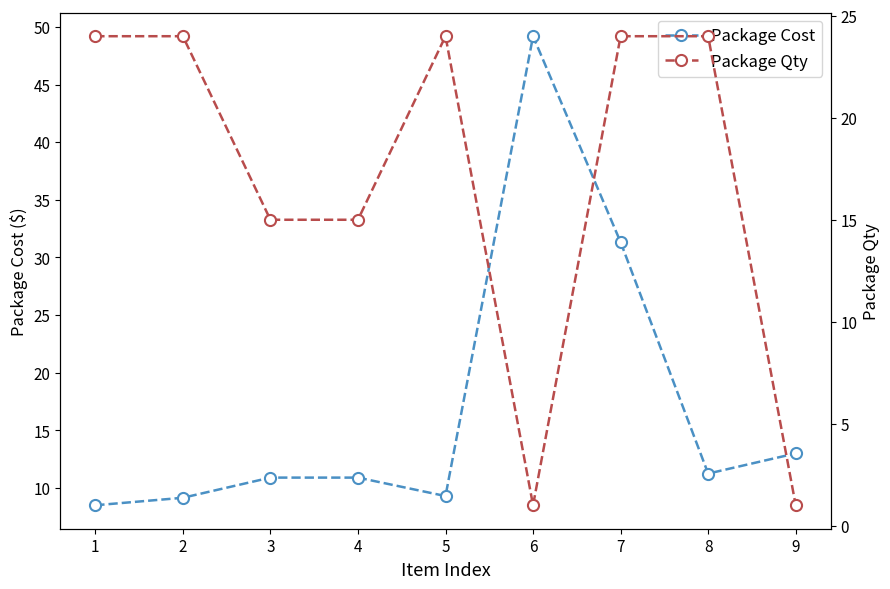

Rank the series by their average value, from lowest to highest.

Package Qty, Package Cost